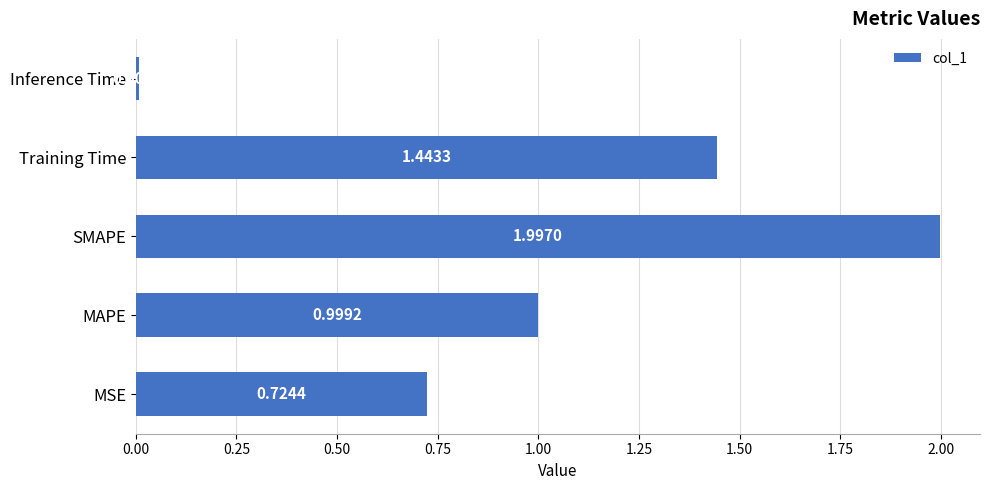

What is the change in value from MSE to Training Time?

+0.7